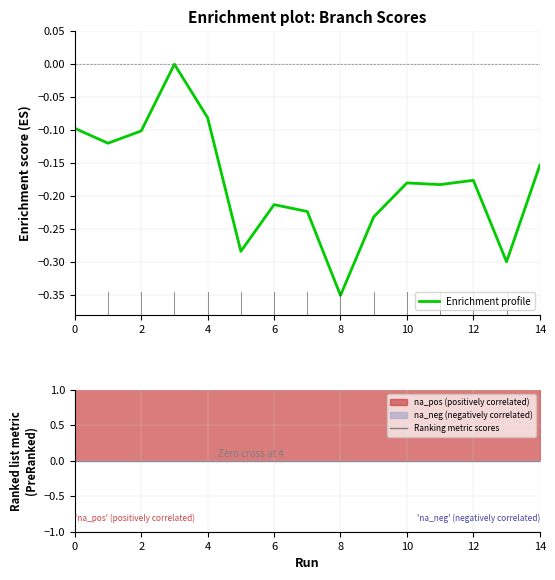

Rank the series at 9 from highest to lowest value.

Ranking metric scores, Enrichment profile